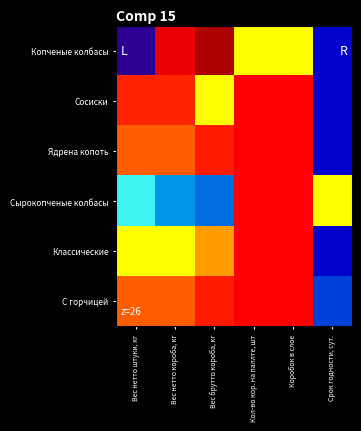

At which category is the sum across all series the highest?

Кол-во кор. на паллте, шт